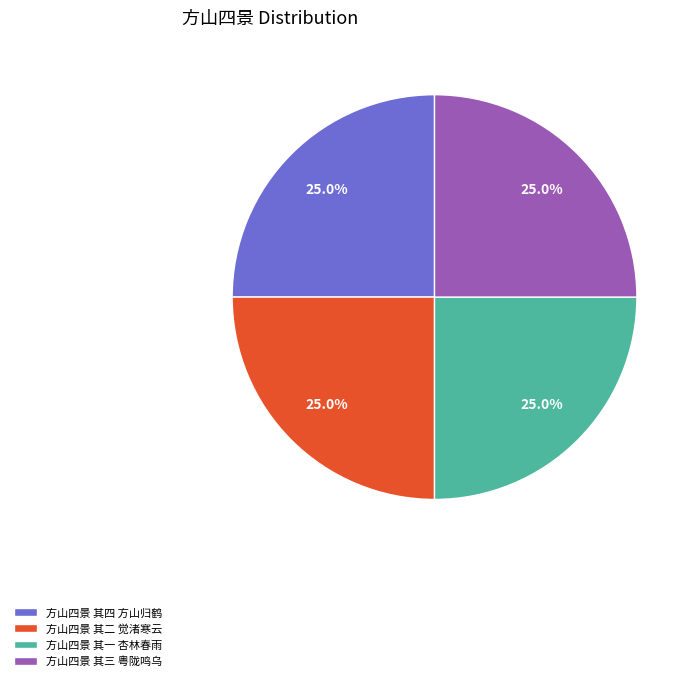

Combined, what portion of the pie is 方山四景 其四 方山归鹤 and 方山四景 其二 觉渚寒云?

50.0%